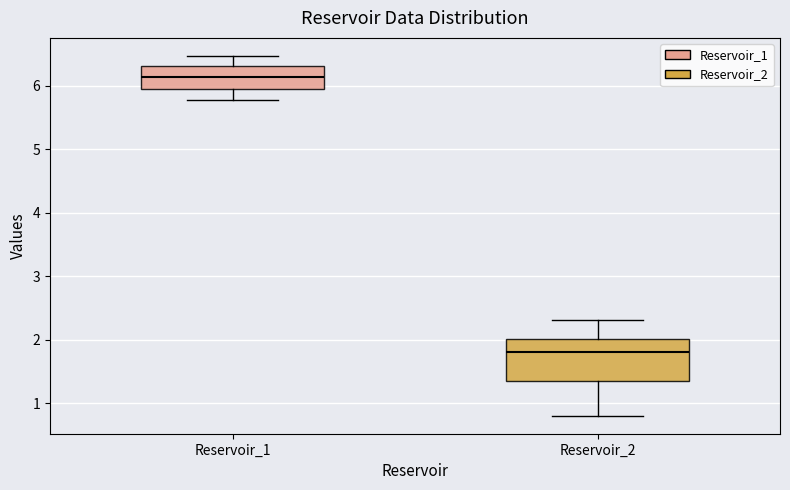

Reading left to right, read every box against the y-axis: the position of its median line, the range the box covers, and the ends of its whiskers. The values are not printed on the chart, so give them approximately, as read against the axis.

Reservoir_1: median 6.1, box 6.0 to 6.3, whiskers 5.8 to 6.5
Reservoir_2: median 1.8, box 1.4 to 2.0, whiskers 0.8 to 2.3